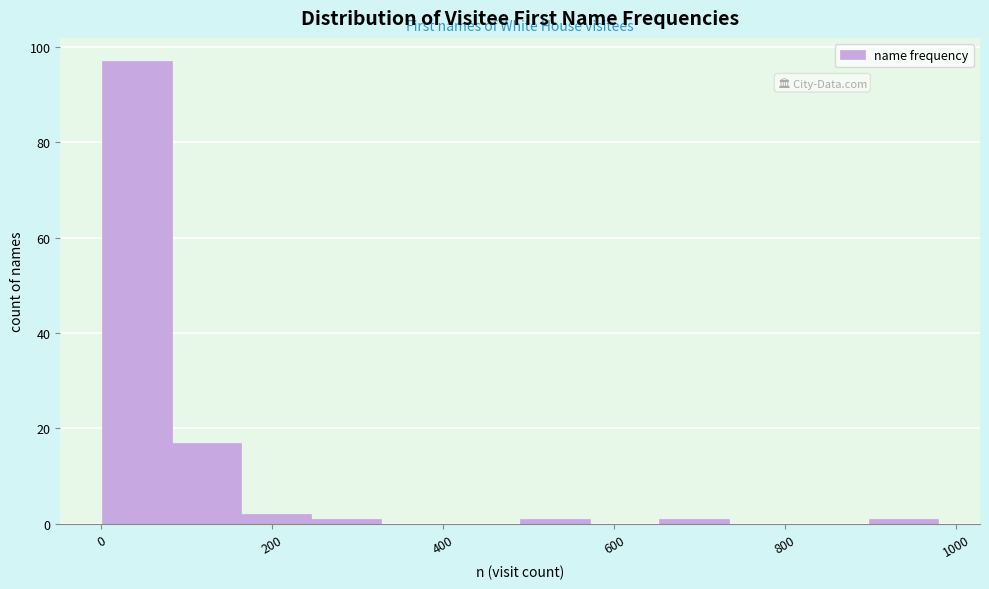

Reading left to right, list every bar in this chart as the range it spans on the x-axis followed by its height. Neither the bar edges nor the heights are printed on the chart, so give them approximately, as read against the axes.

0 to 80: 98
80 to 160: 18
160 to 240: 2
240 to 320: under 2
320 to 400: 0
400 to 500: 0
500 to 580: under 2
580 to 660: 0
660 to 740: under 2
740 to 820: 0
820 to 900: 0
900 to 980: under 2